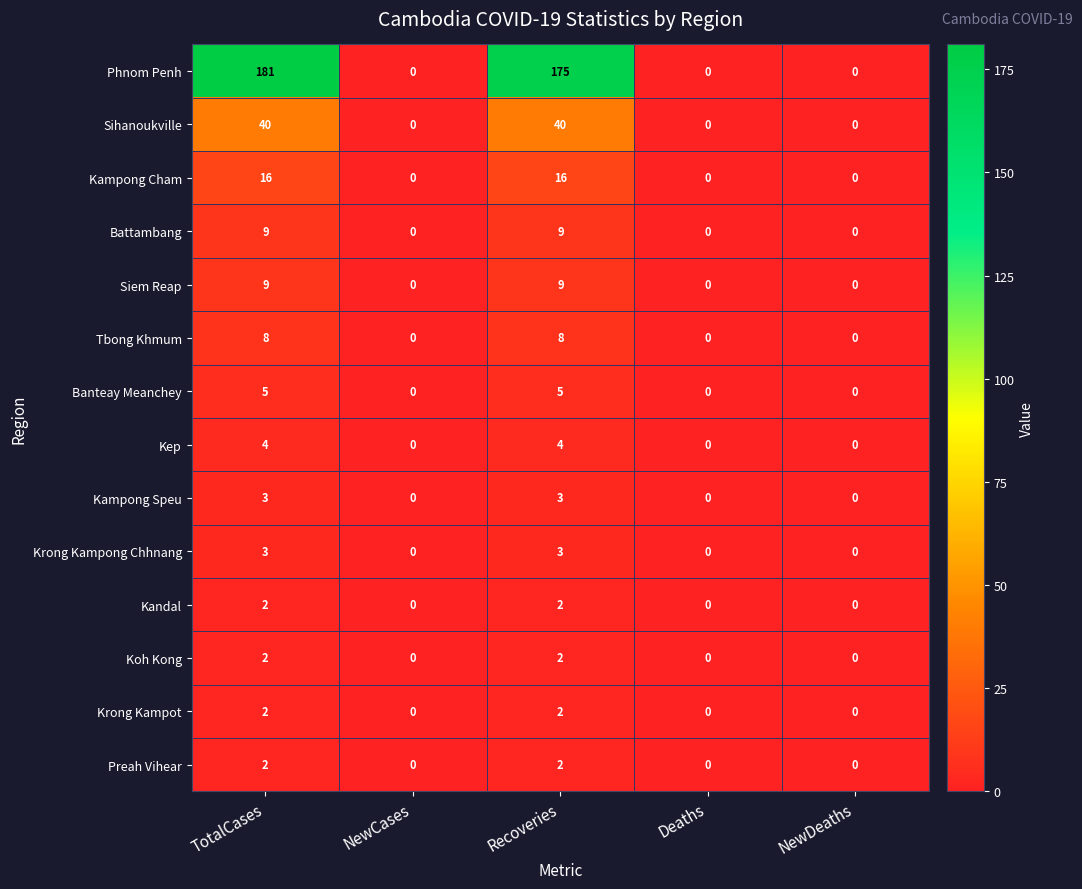

What is the greatest value displayed?

181